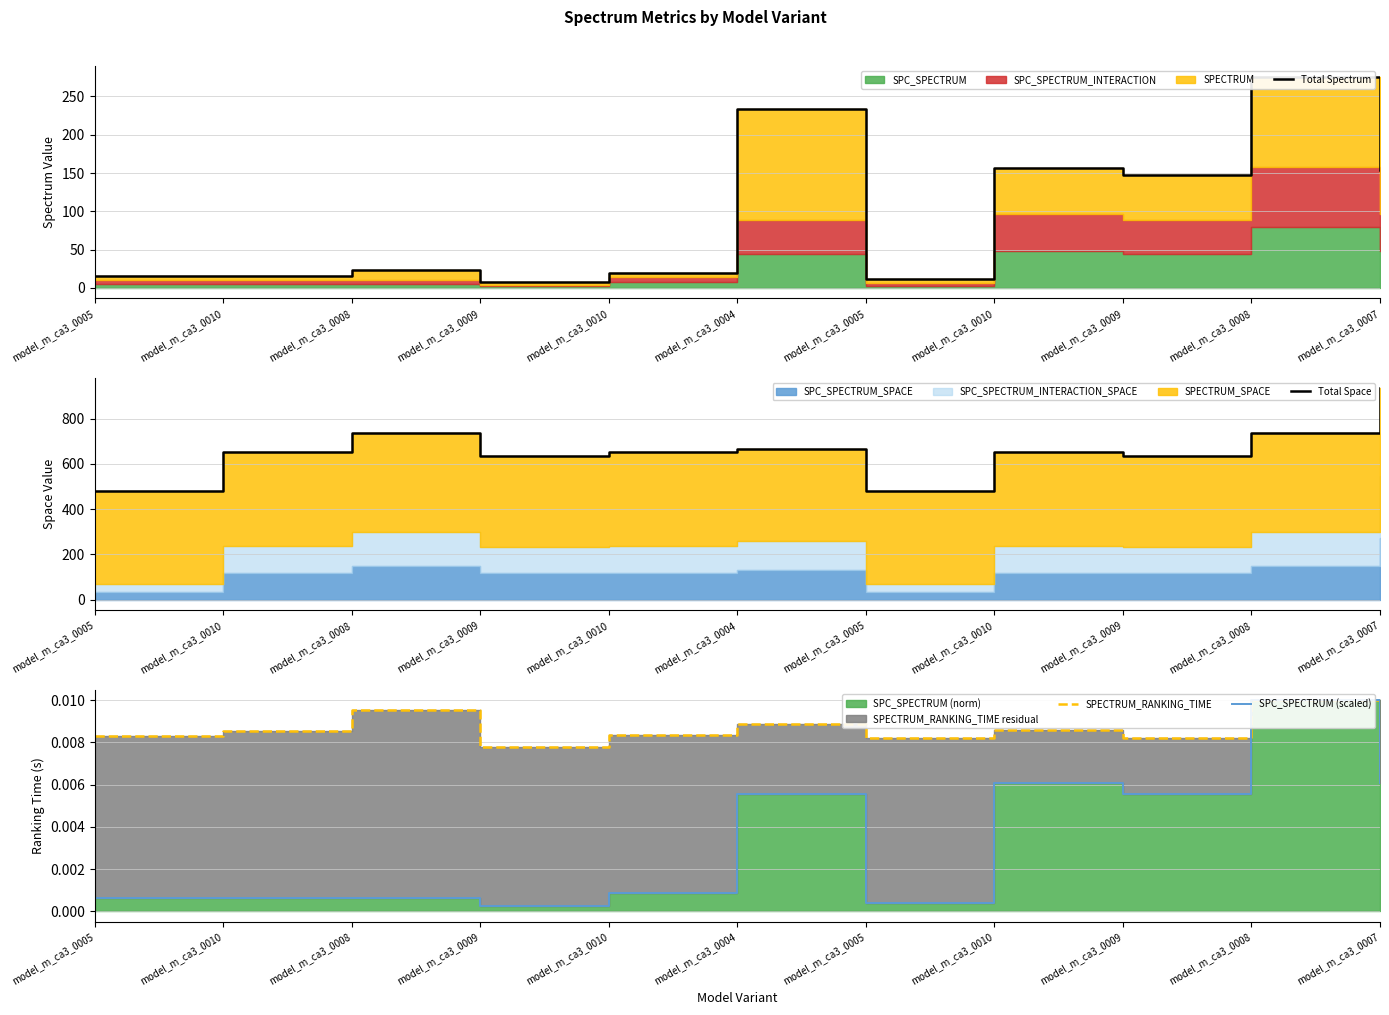

Between model_m_ca3_0010 and model_m_ca3_0010, which is larger?

model_m_ca3_0010